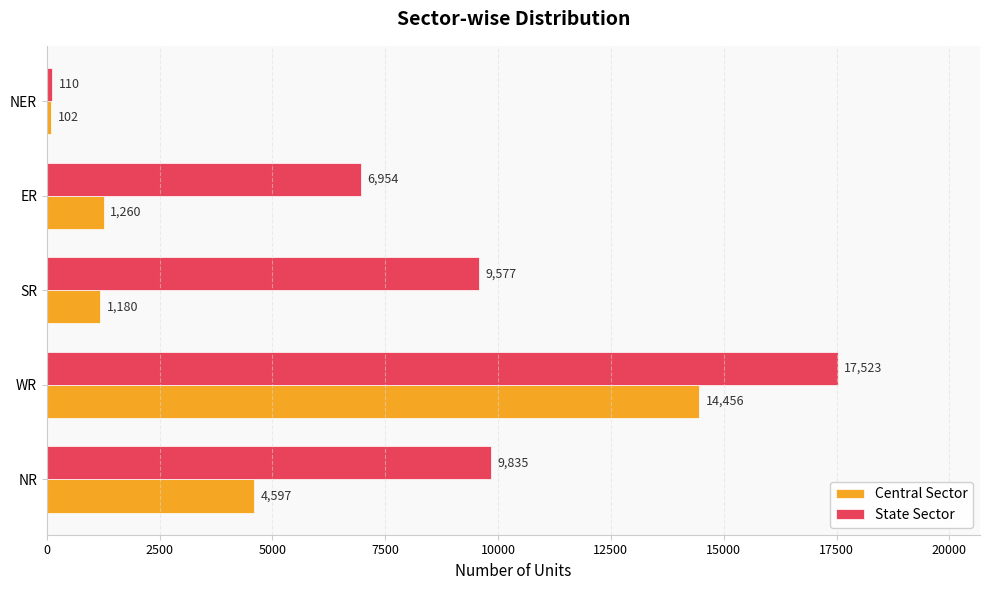

Which series has the largest total across all categories?

State Sector